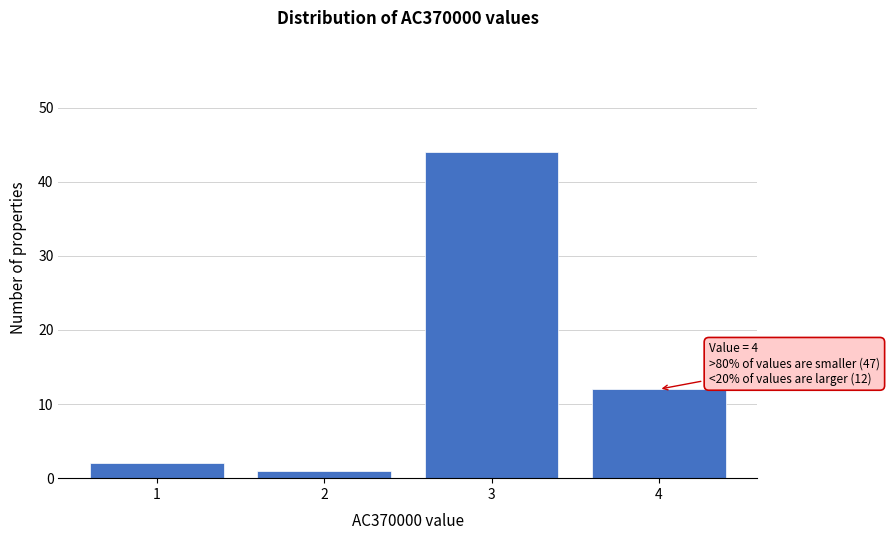

Reading left to right, list all the values displayed in this chart.

2	1	44	12